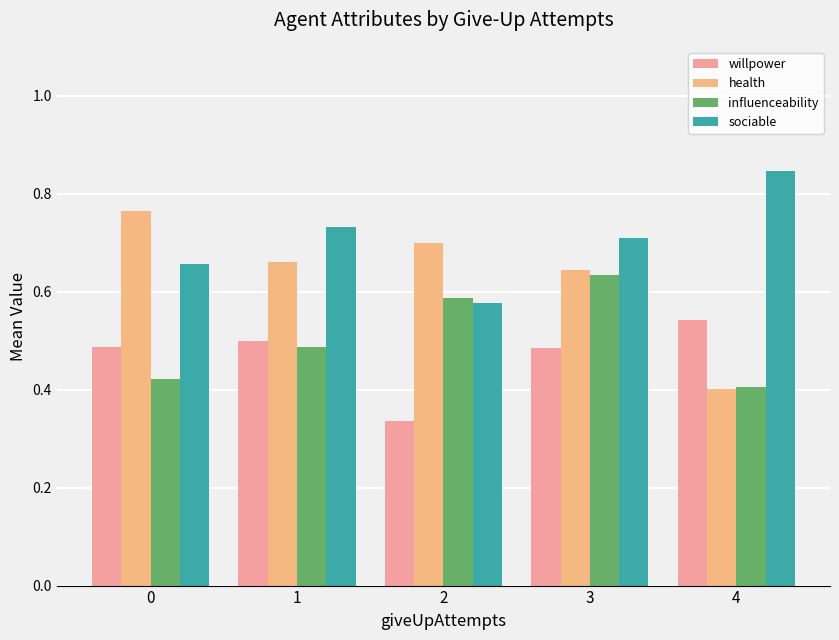

How many distinct data groups are displayed?

4